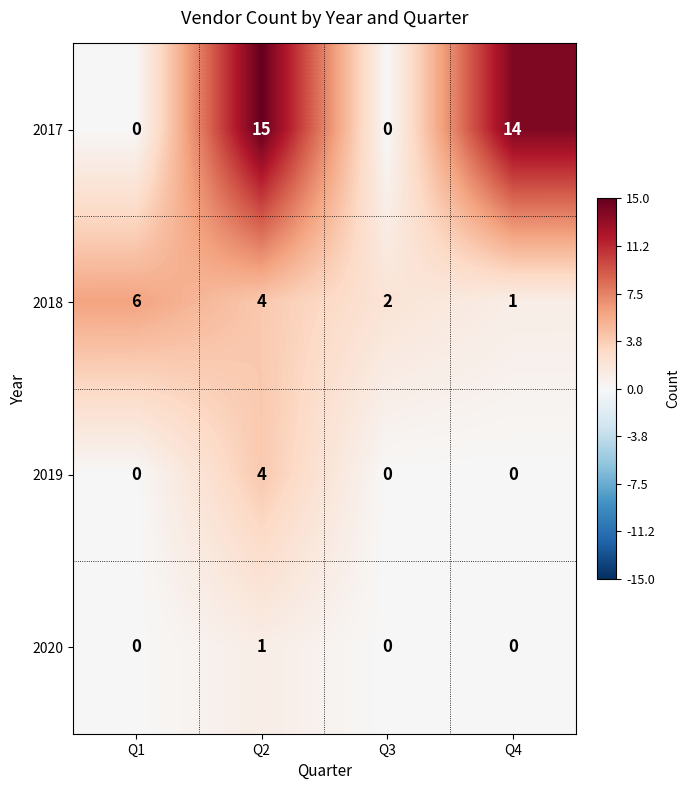

Is it true that 2017 equals 9 at Q4?

False